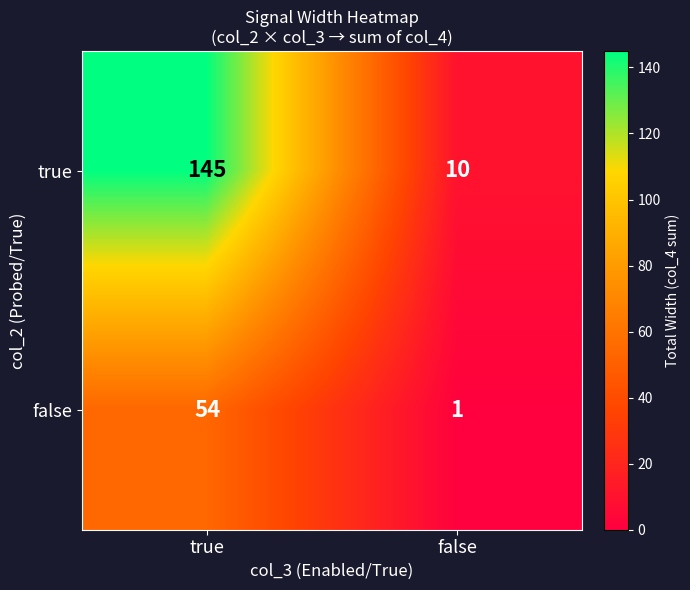

Reading right to left, list all the values displayed in this chart.

true: false=10	true=145
false: false=1	true=54